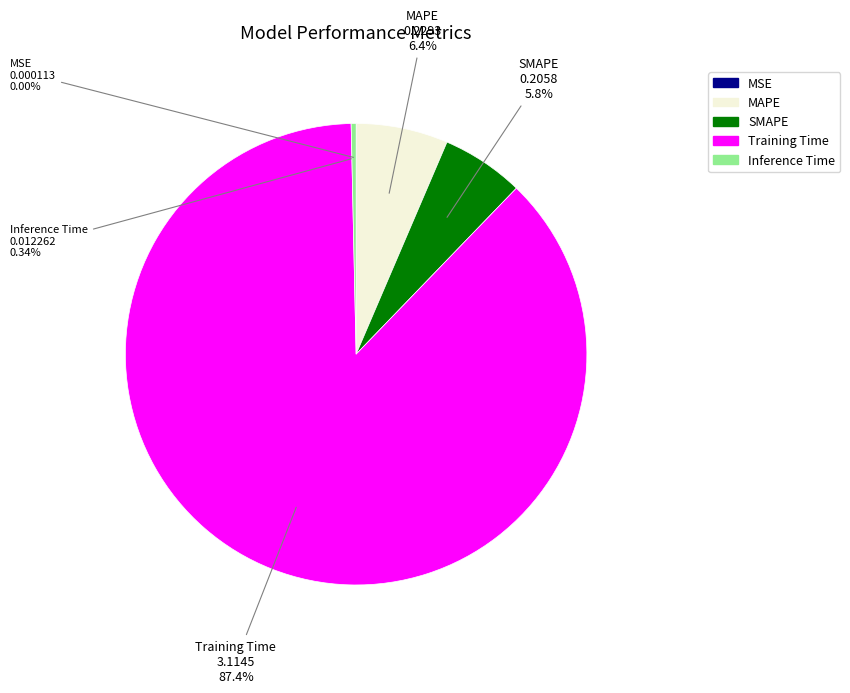

Does any single category account for the majority?

Yes